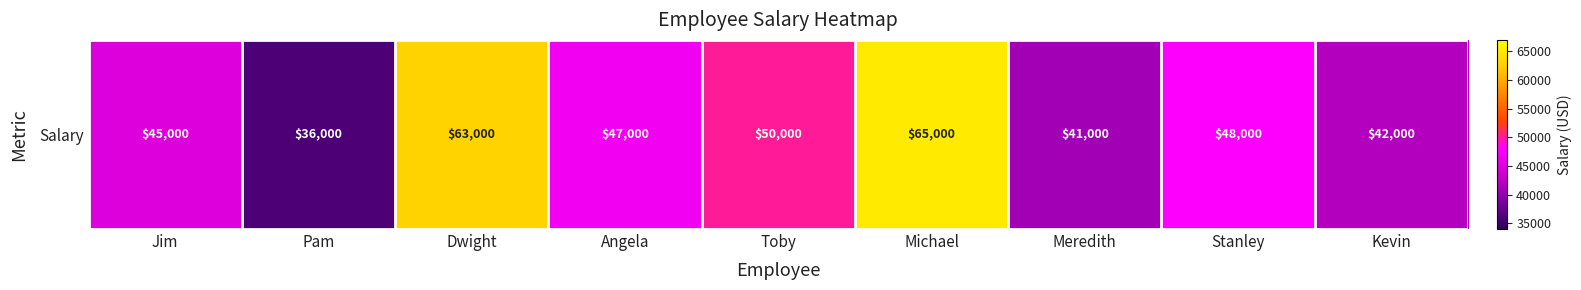

Reading right to left, list all the values displayed in this chart.

Kevin=42000	Stanley=48000	Meredith=41000	Michael=65000	Toby=50000	Angela=47000	Dwight=63000	Pam=36000	Jim=45000